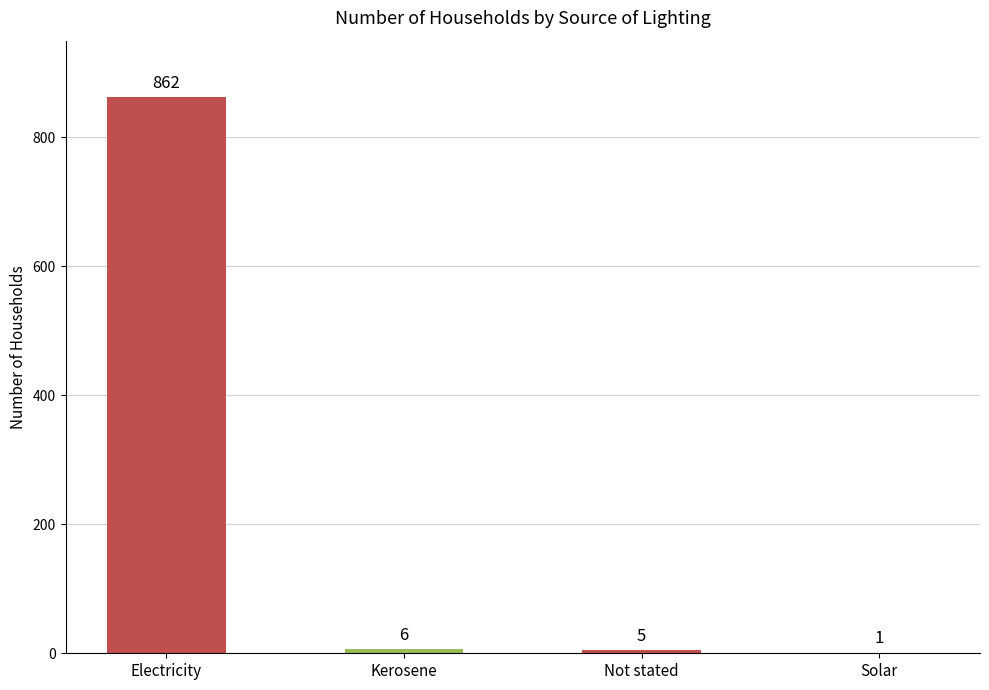

What is the maximum value shown in the chart?

862